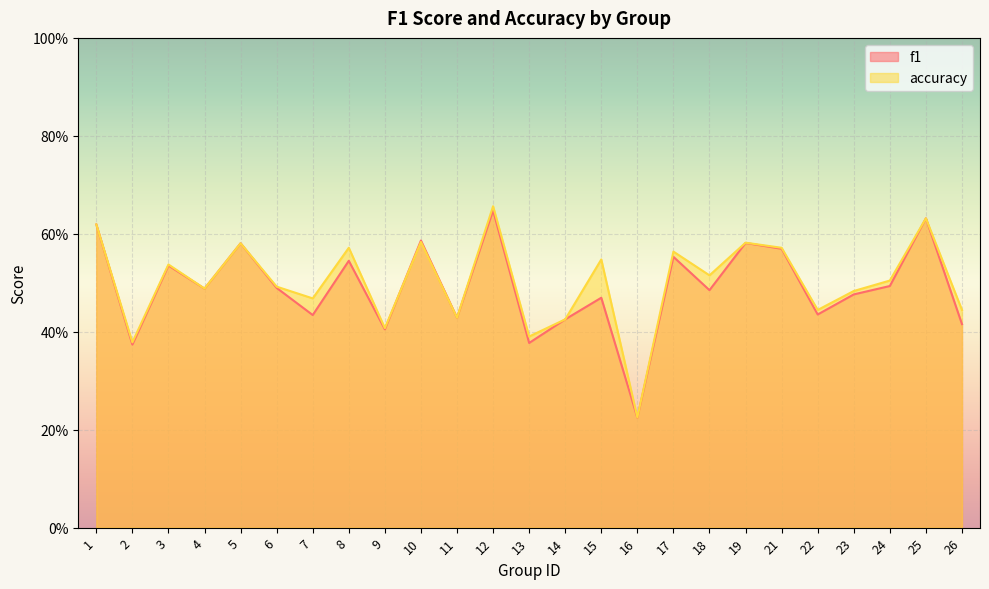

Is it true that accuracy equals 0.5 at 23?

True